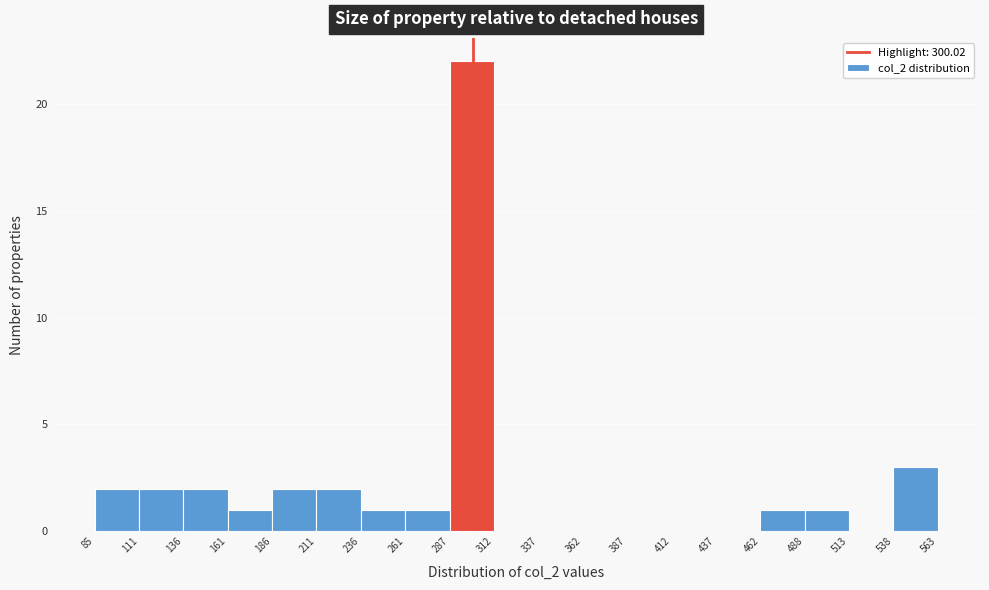

Reading left to right, list every bar in this chart as the range it spans on the x-axis followed by its height. The values are not printed on the chart, so give them approximately, as read against the axis.

85 to 111: 2
111 to 136: 2
136 to 161: 2
161 to 186: 1
186 to 211: 2
211 to 236: 2
236 to 261: 1
261 to 287: 1
287 to 312: 22
312 to 337: 0
337 to 362: 0
362 to 387: 0
387 to 412: 0
412 to 437: 0
437 to 462: 0
462 to 488: 1
488 to 513: 1
513 to 538: 0
538 to 563: 3